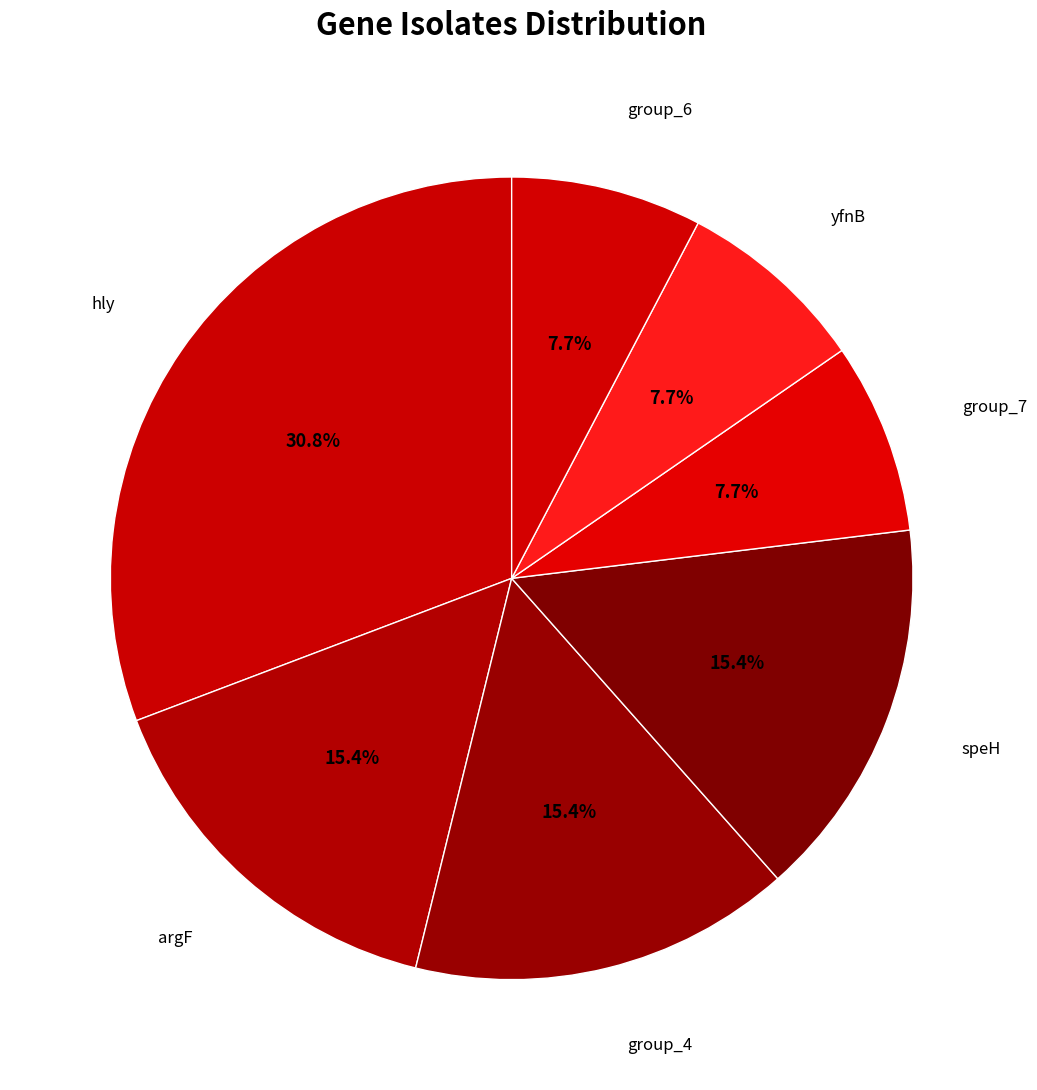

Is hly the majority of the pie?

No